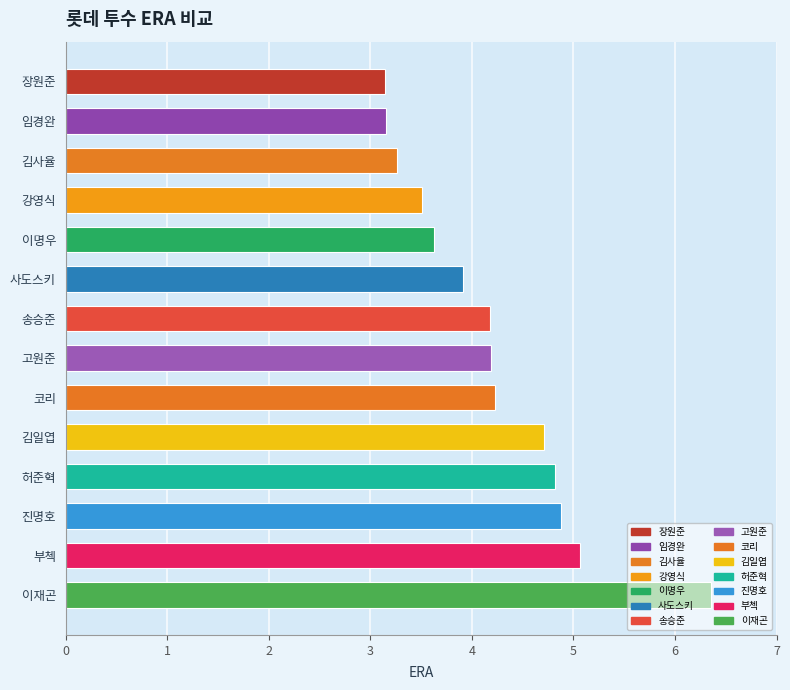

The chart shows a value of 4.2 at 송승준. True or false?

True